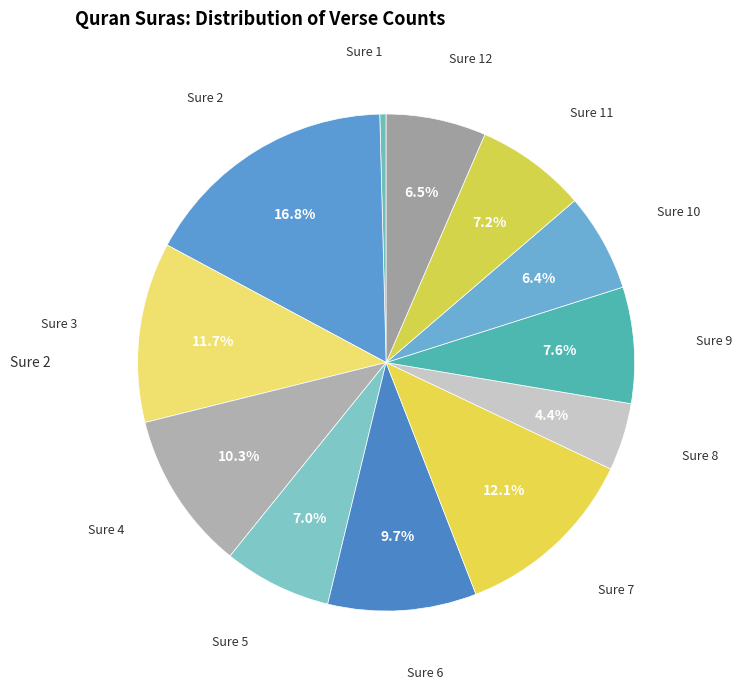

How many segments does this pie chart have?

12